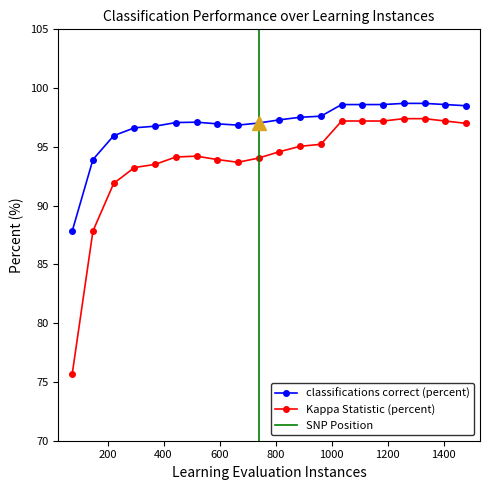

What is the maximum value for classifications correct (percent)?

98.7